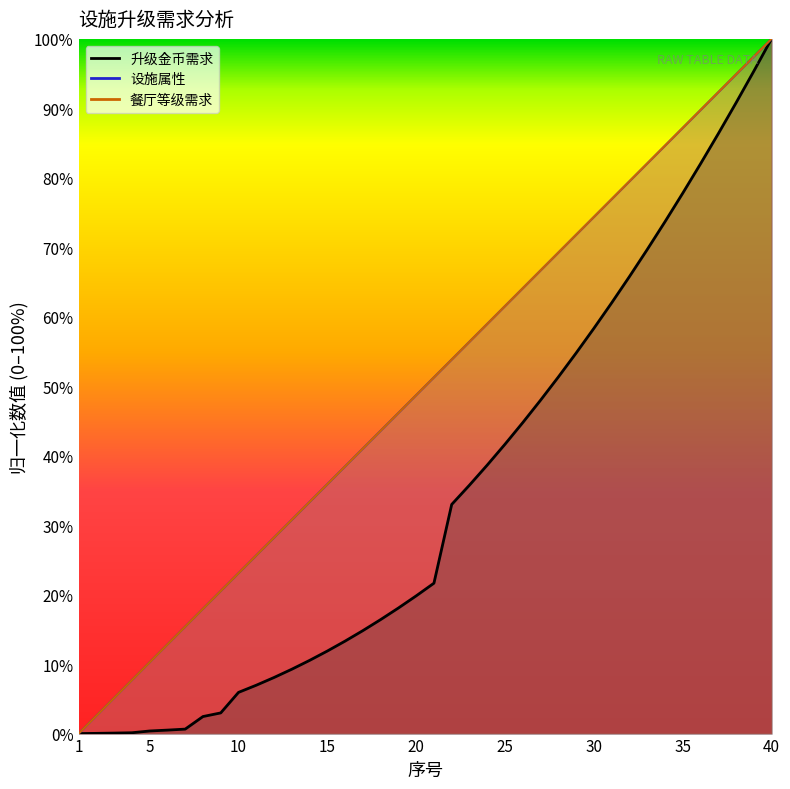

What is the greatest value displayed?

100.0